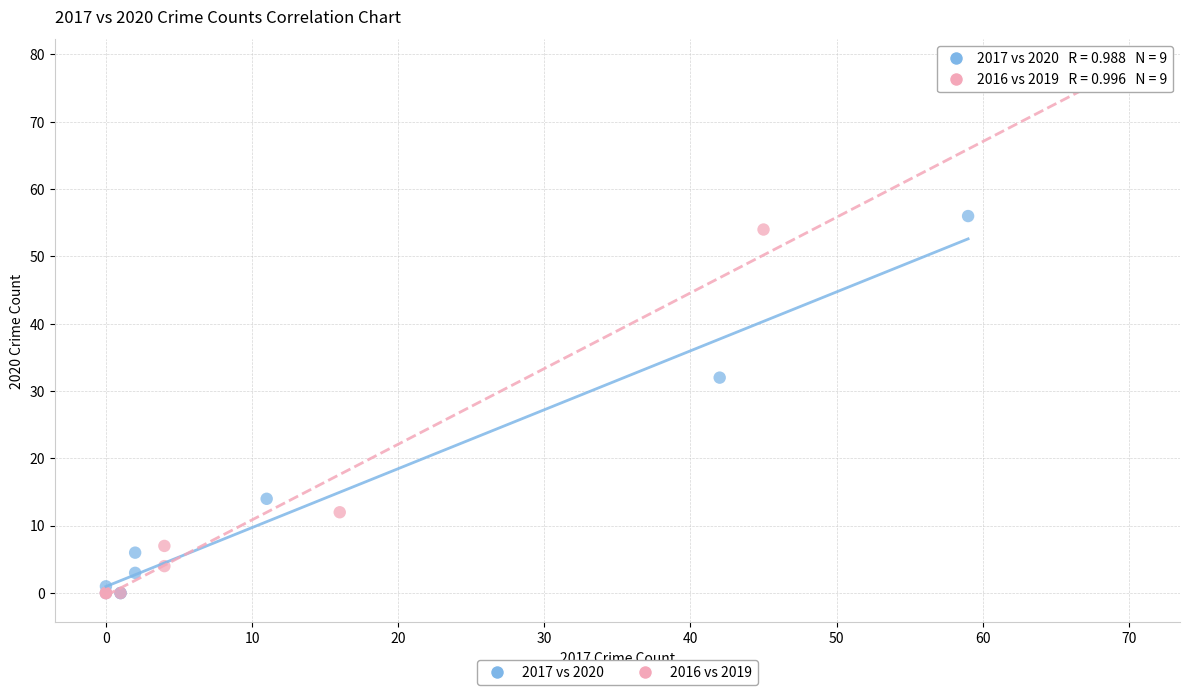

Which series contains the highest Y value?

2016 vs 2019